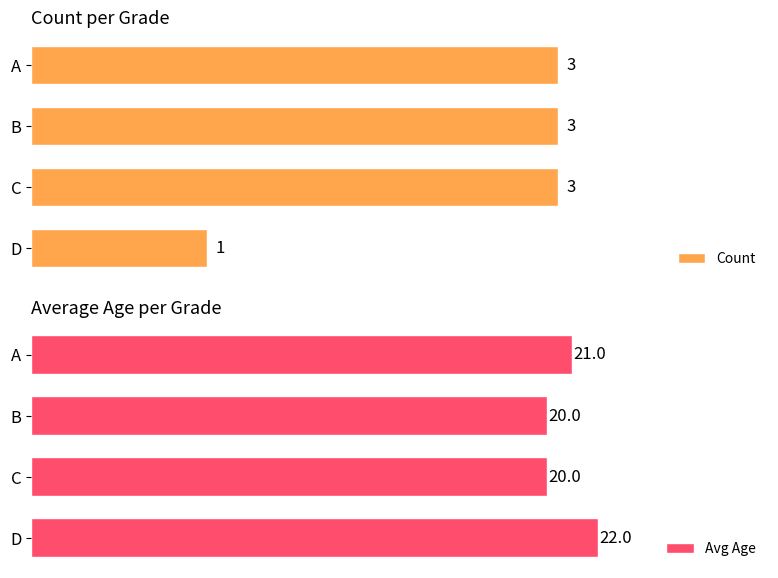

Which category has the highest value in the Avg Age series?

D